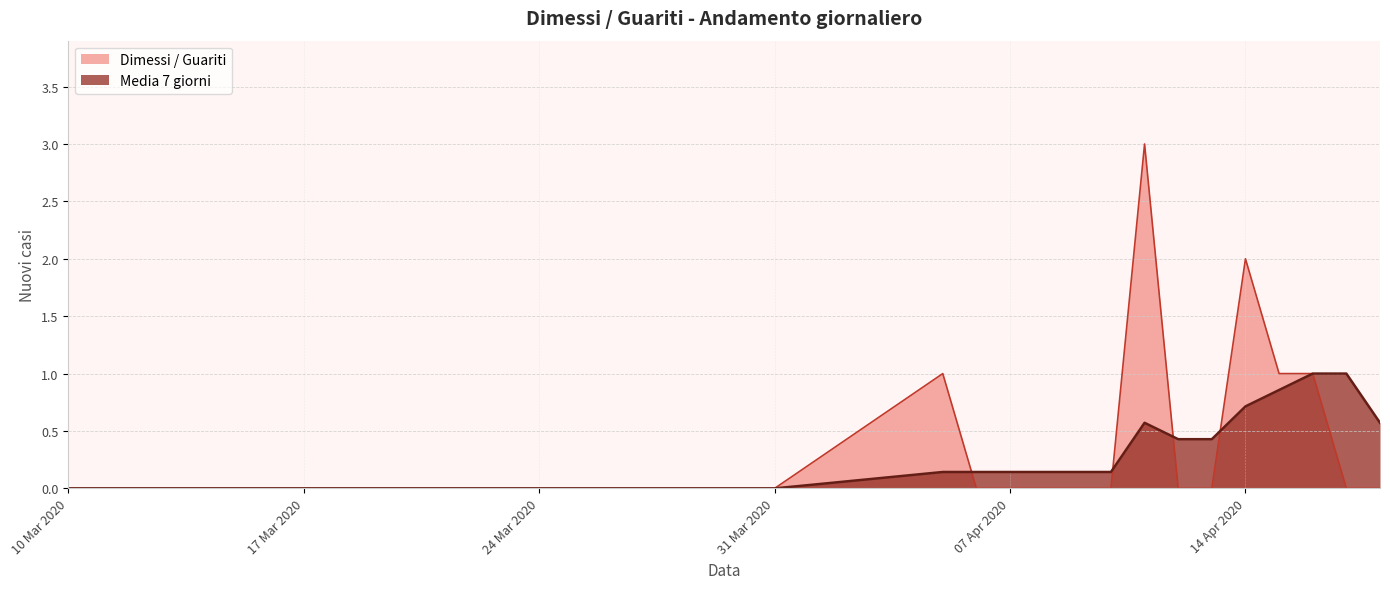

What is the approximate value of Media 7 giorni at 2020-04-15?

0.9